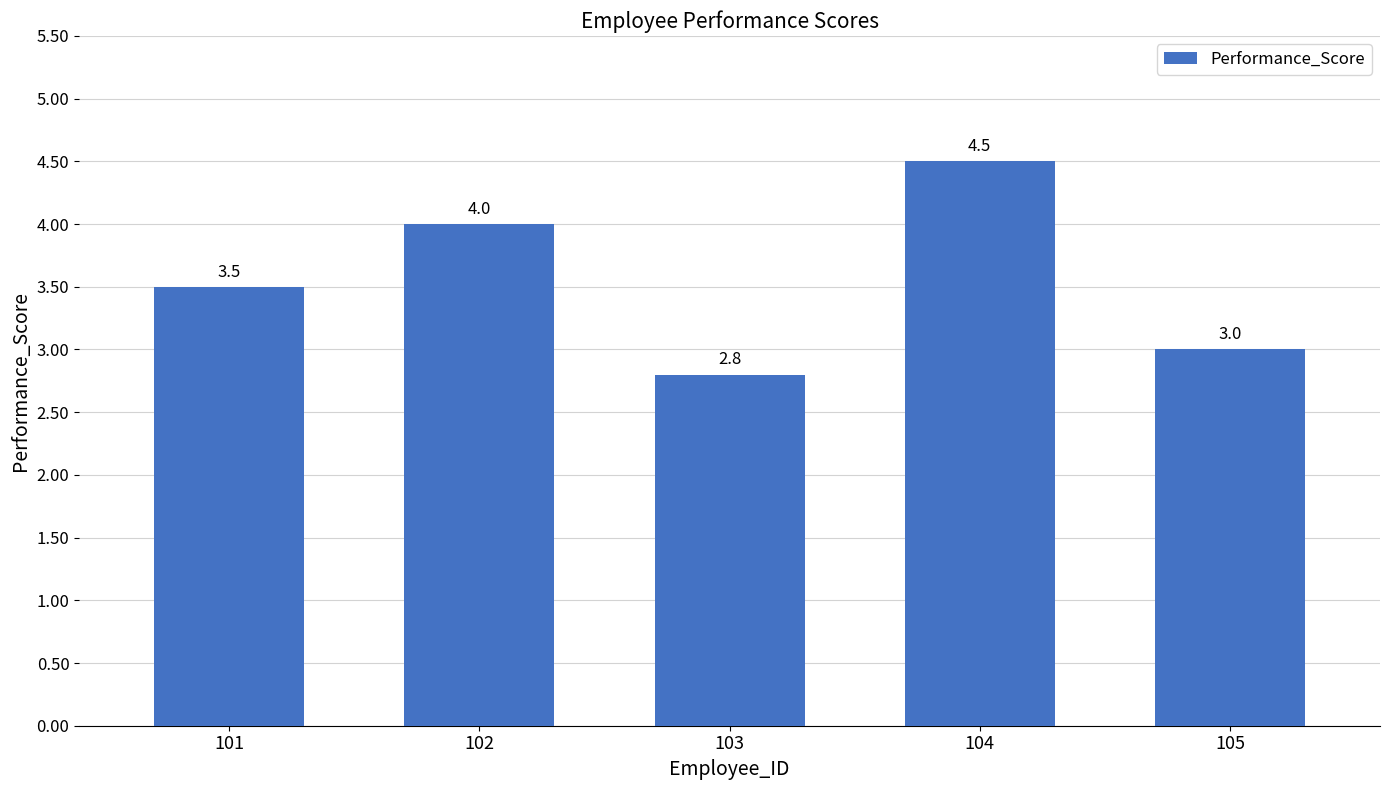

Rank the categories by value from highest to lowest.

104, 102, 101, 105, 103